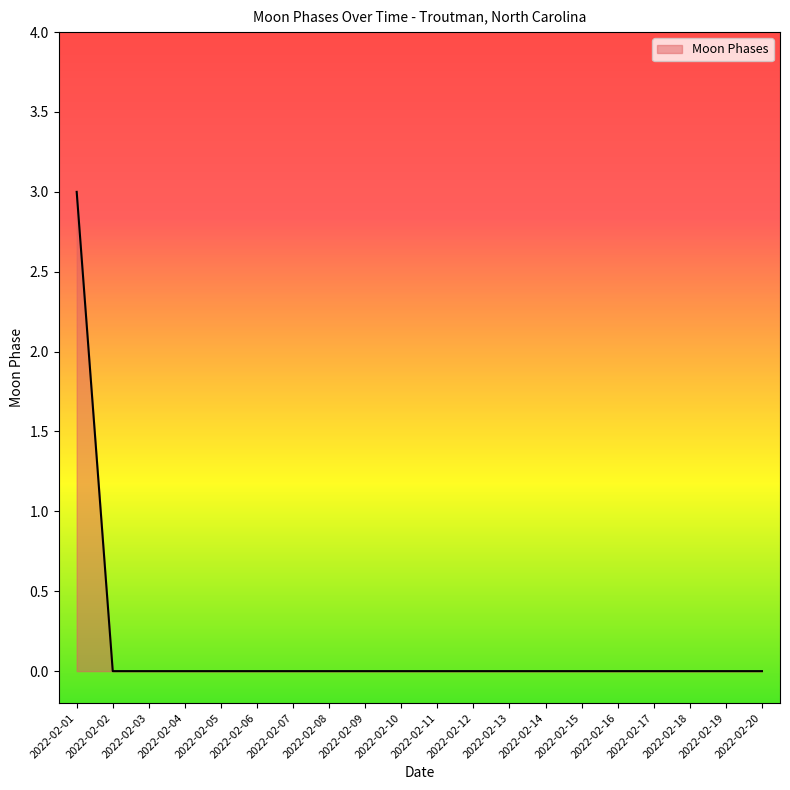

How many lines are shown in the chart?

1